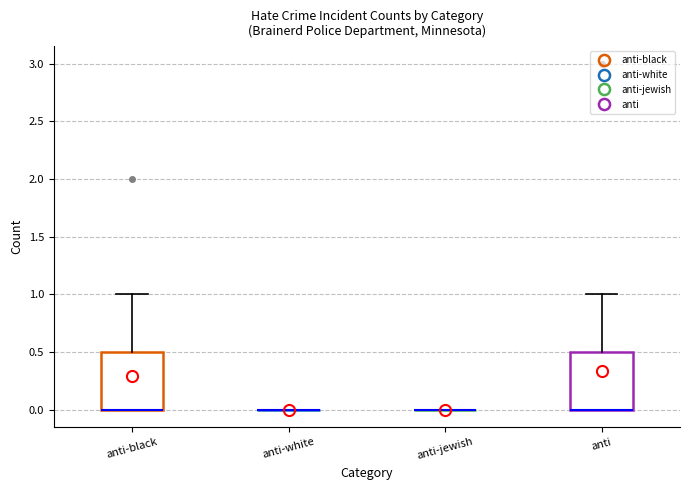

Reading left to right, read every box against the y-axis: the position of its median line, the range the box covers, and the ends of its whiskers. The values are not printed on the chart, so give them approximately, as read against the axis.

anti-black: median 0.0 (drawn on the box's lower edge), box 0.0 to 0.5, whiskers 0.0 to 1.0
anti-white: box collapsed to a line at 0.0, whiskers 0.0 to 0.0
anti-jewish: box collapsed to a line at 0.0, whiskers 0.0 to 0.0
anti: median 0.0 (drawn on the box's lower edge), box 0.0 to 0.5, whiskers 0.0 to 1.0